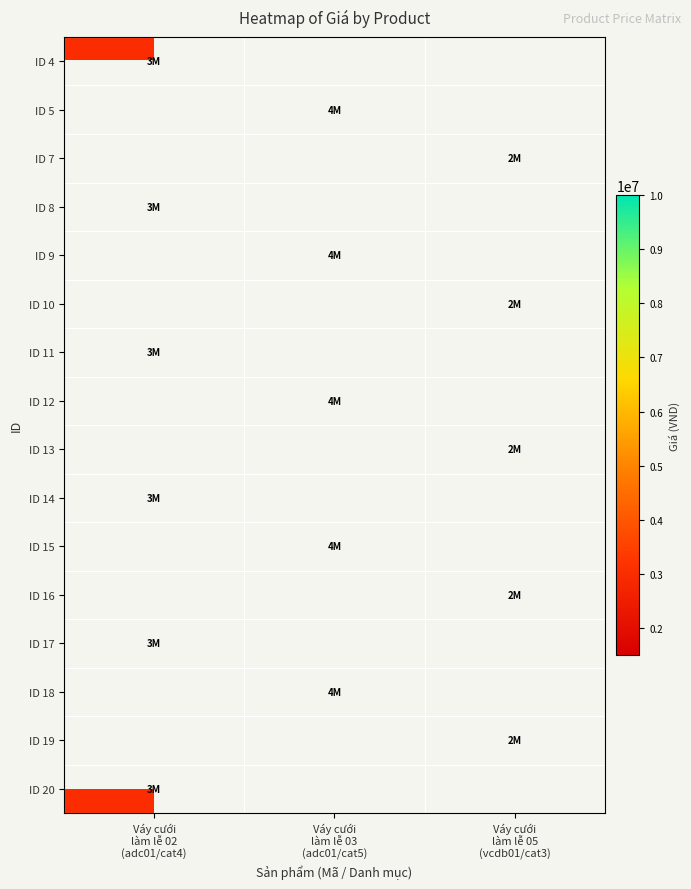

Between Váy cưới
làm lễ 02
(adc01/cat4) and Váy cưới
làm lễ 03
(adc01/cat5), which is larger?

Váy cưới
làm lễ 03
(adc01/cat5)